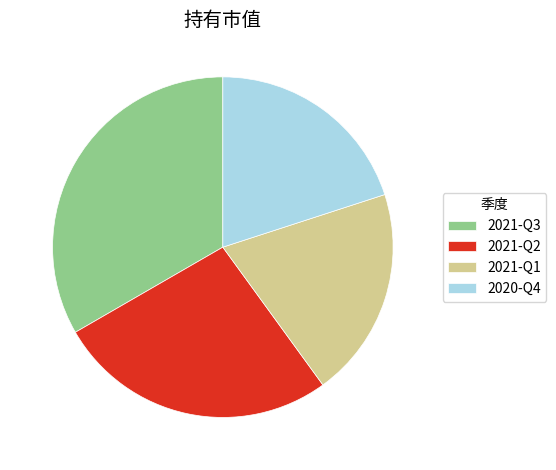

Combined, do 2021-Q2 and 2020-Q4 account for over 50%?

No